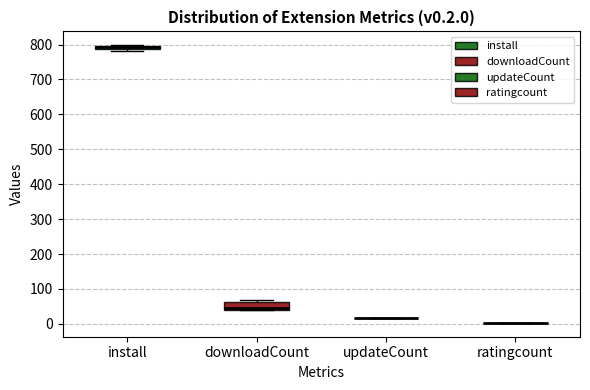

Comparing the boxes themselves (not the whiskers), which one is the tallest?

downloadCount